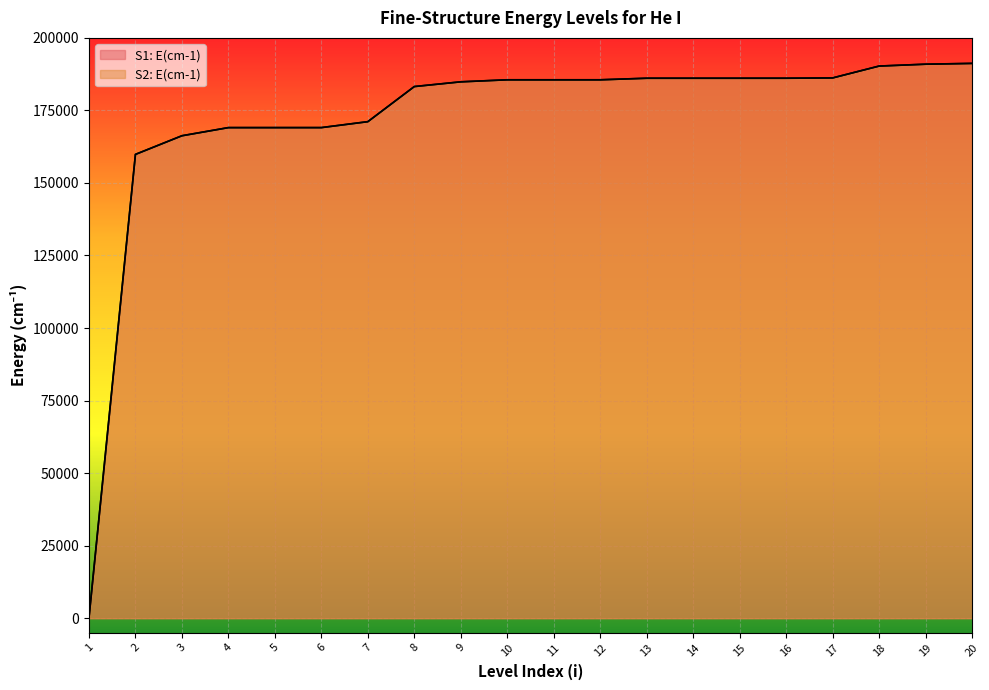

Which series has the largest range (max minus min)?

S1: E(cm-1)